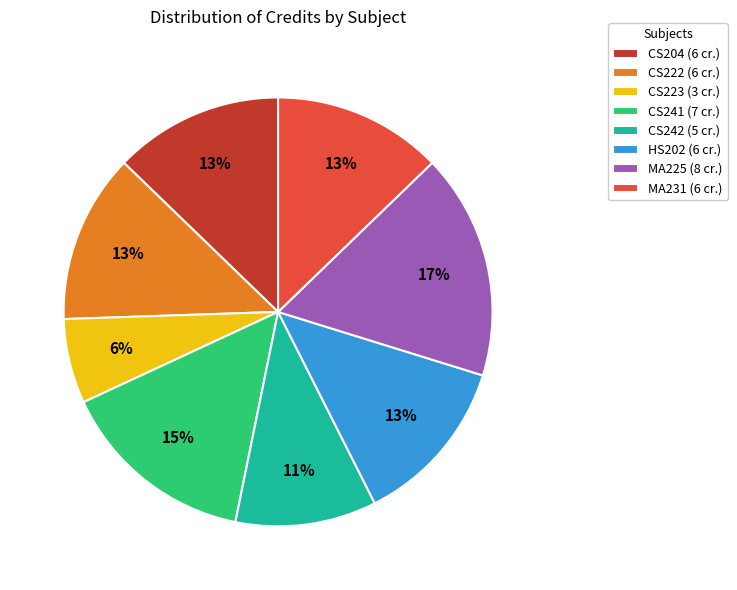

True or false: CS204 accounts for 5% of the total.

False